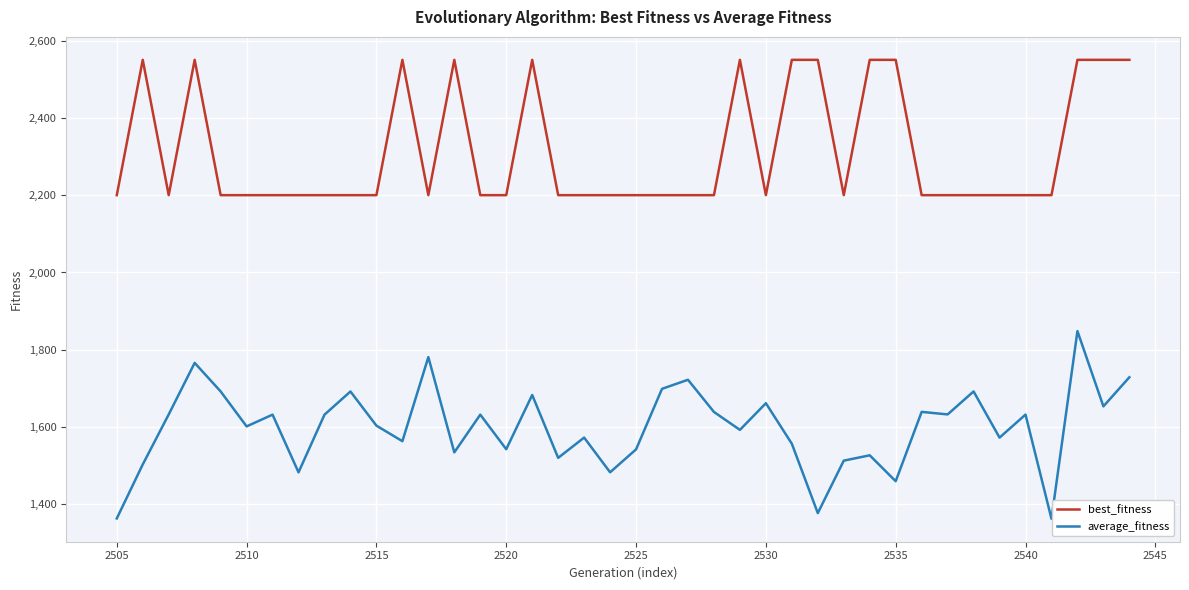

Which series has the largest range (max minus min)?

average_fitness